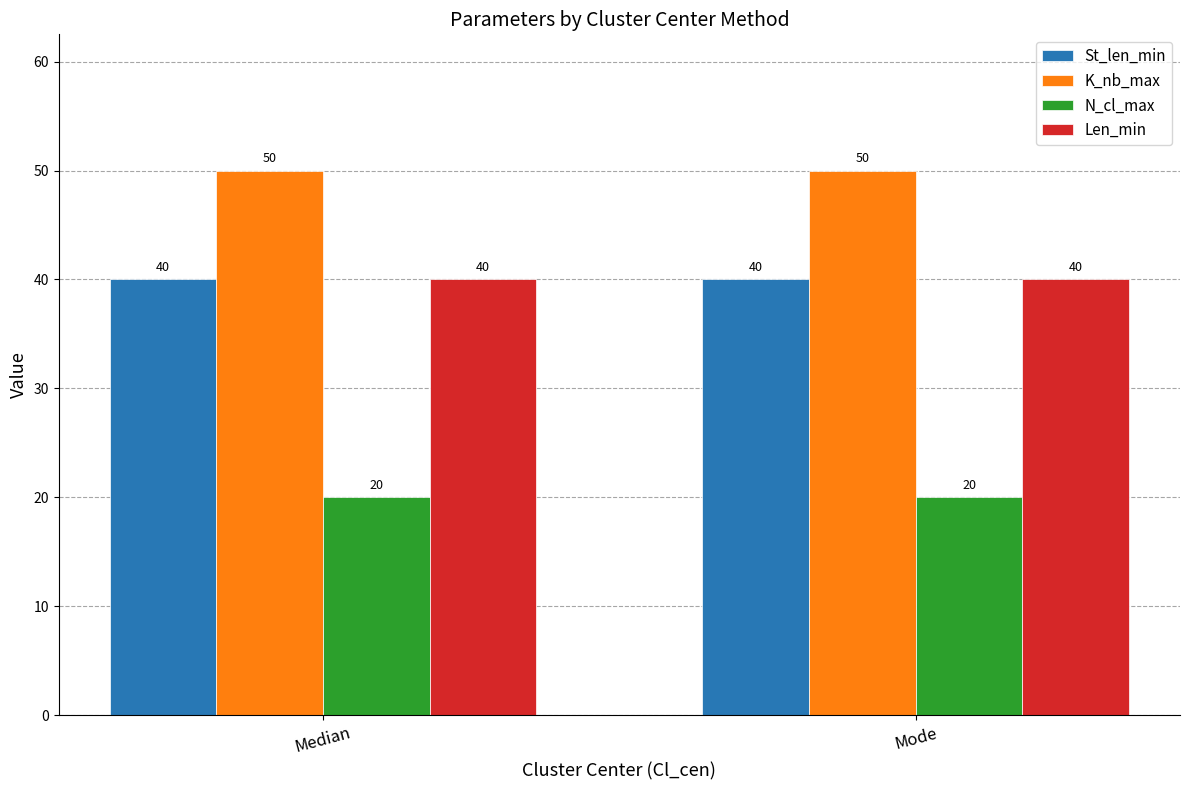

What is the sum of all Len_min values?

80